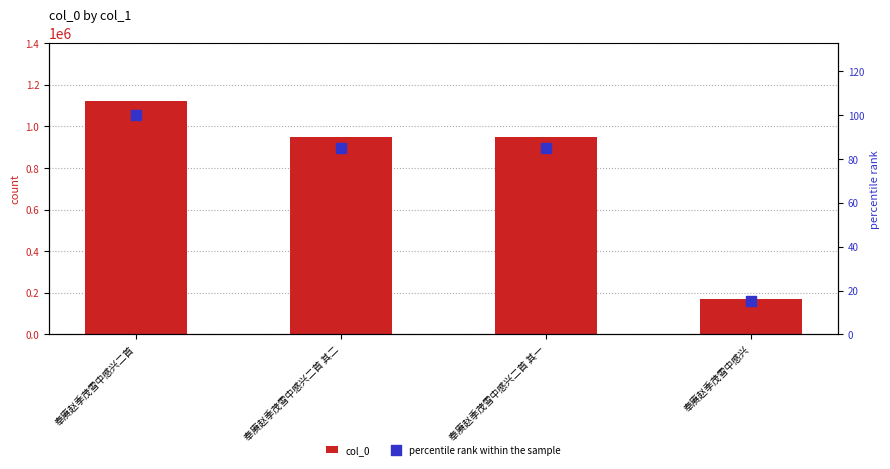

Which series reaches the minimum Y coordinate?

percentile rank within the sample